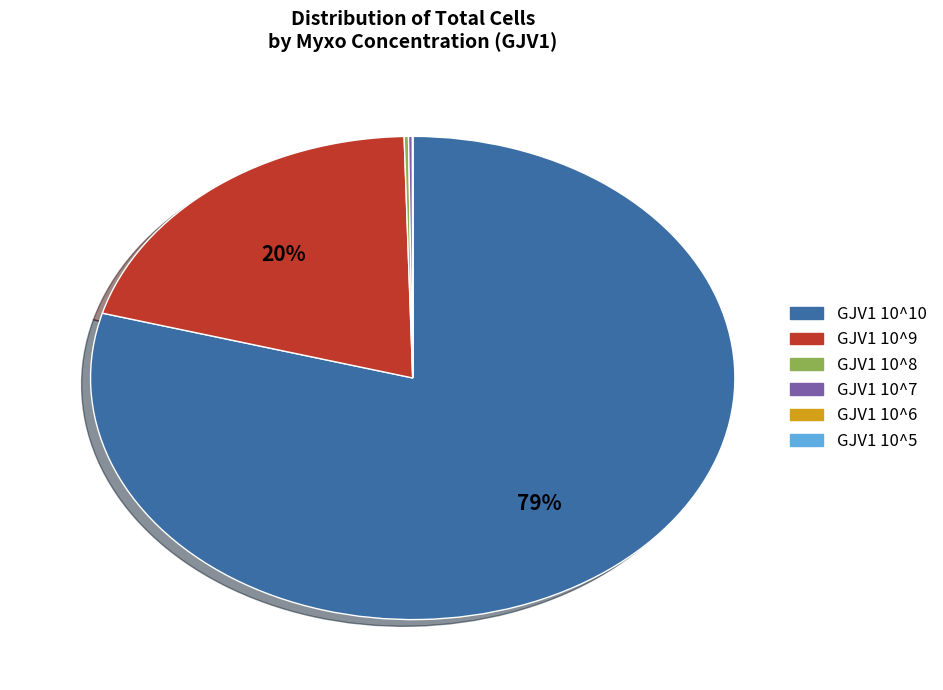

Does any single category account for the majority?

Yes